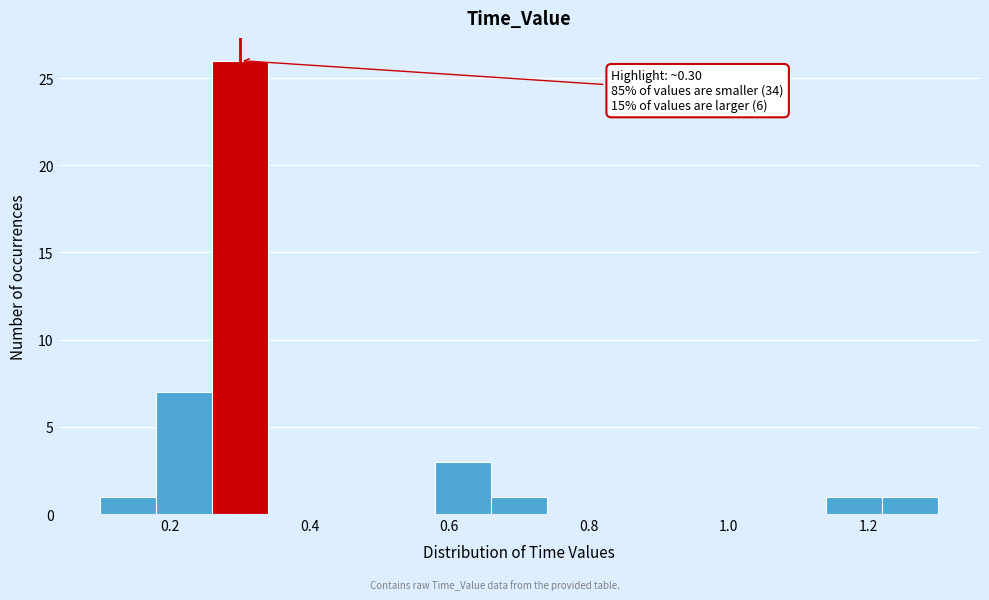

Which range on the x-axis has the tallest bar?

0.26 to 0.34